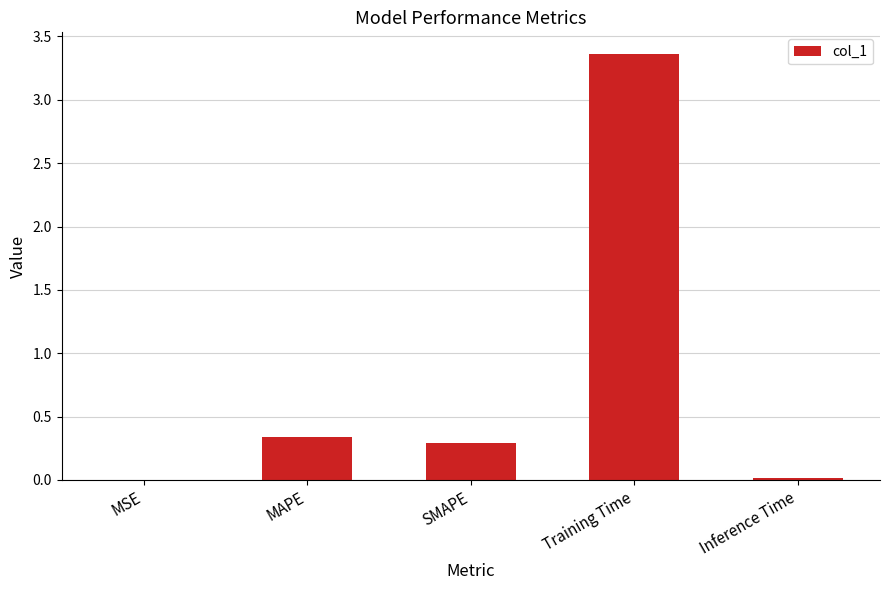

Which has a higher value, Training Time or MAPE?

Training Time